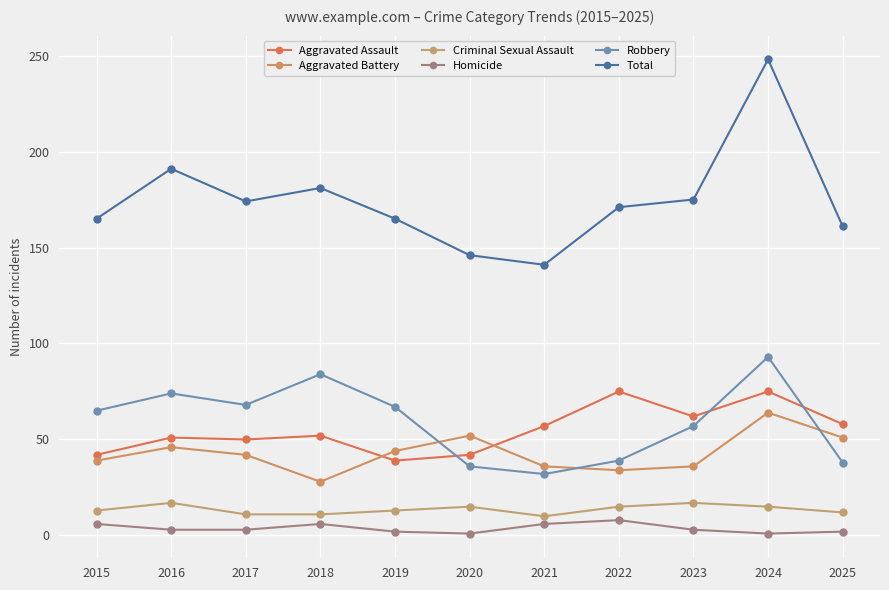

Reading left to right, list all the values displayed in this chart.

Aggravated Assault: 42	51	50	52	39	42	57	75	62	75	58
Aggravated Battery: 39	46	42	28	44	52	36	34	36	64	51
Criminal Sexual Assault: 13	17	11	11	13	15	10	15	17	15	12
Homicide: 6	3	3	6	2	1	6	8	3	1	2
Robbery: 65	74	68	84	67	36	32	39	57	93	38
Total: 165	191	174	181	165	146	141	171	175	248	161